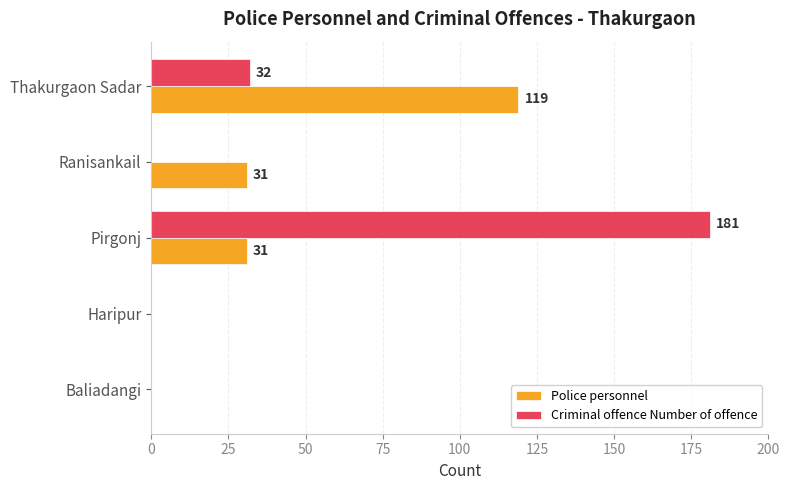

At which label is Criminal offence Number of offence closest to 90?

Thakurgaon Sadar